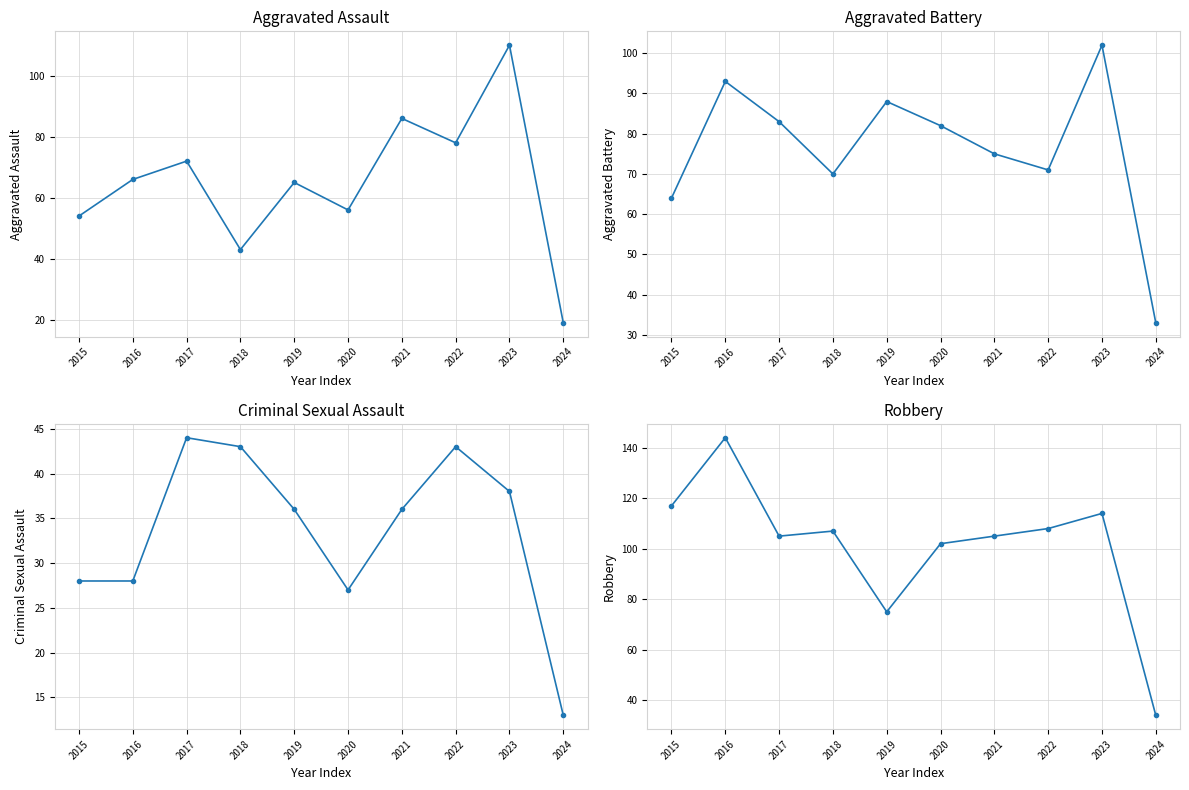

What is the value of the Robbery point at the 2nd from the left?

144